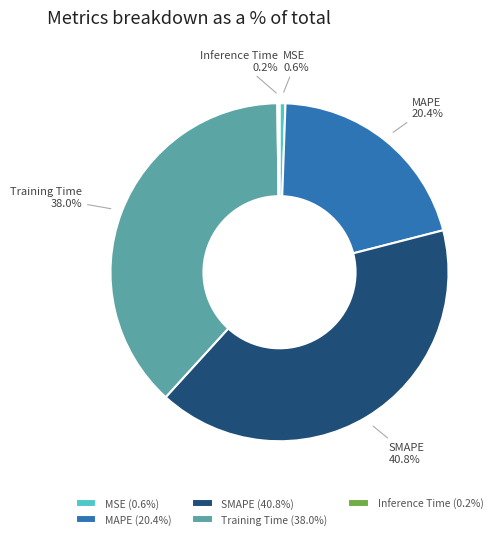

To the nearest percent, what portion does MAPE represent?

20%